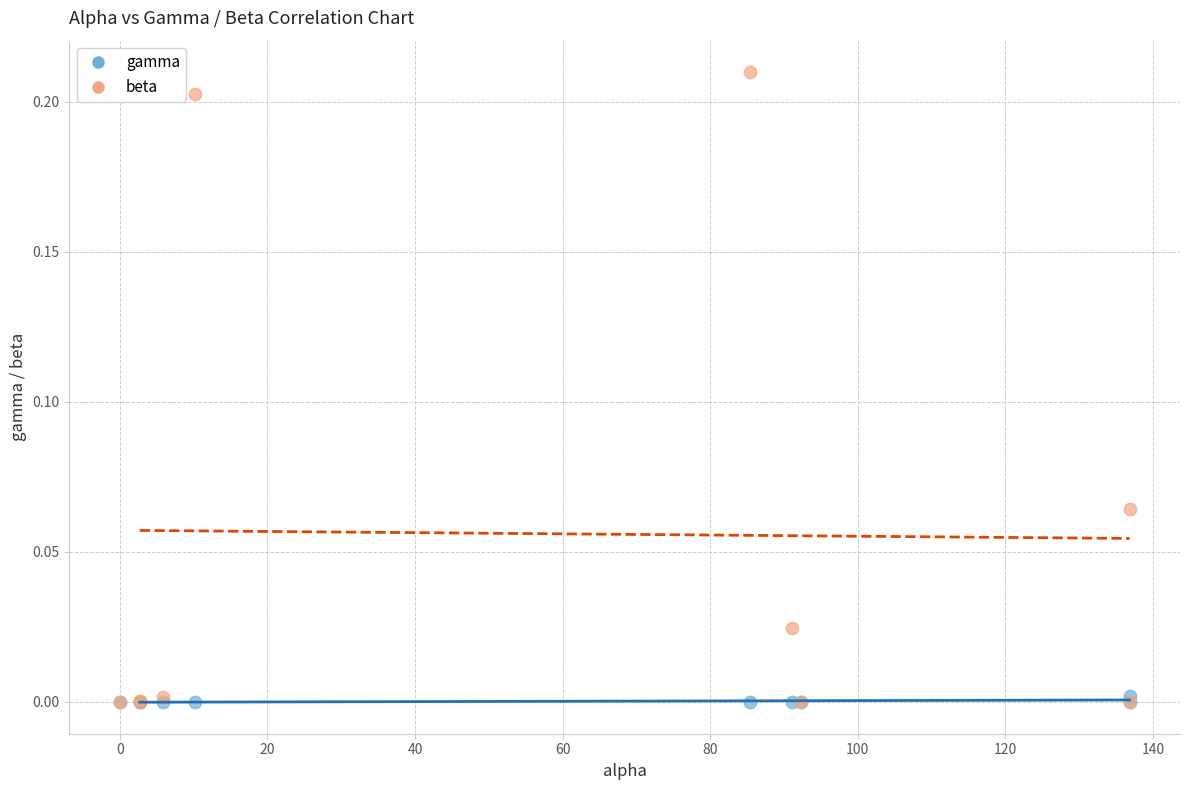

What are all the series names shown in the legend?

gamma, beta